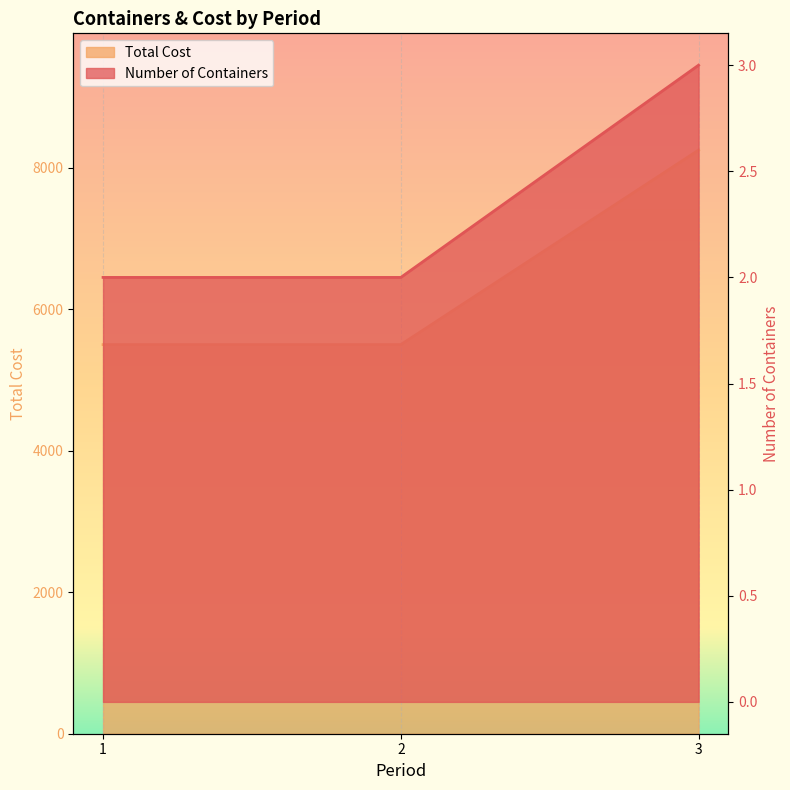

Does the chart display data point markers on the line(s)?

No